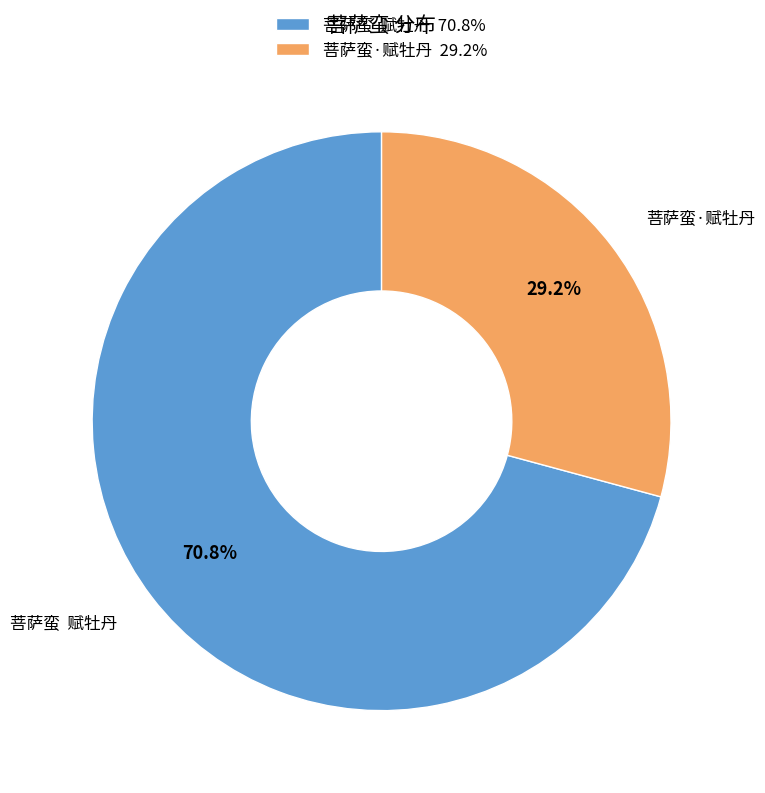

What is the smallest slice in the pie chart?

菩萨蛮·赋牡丹